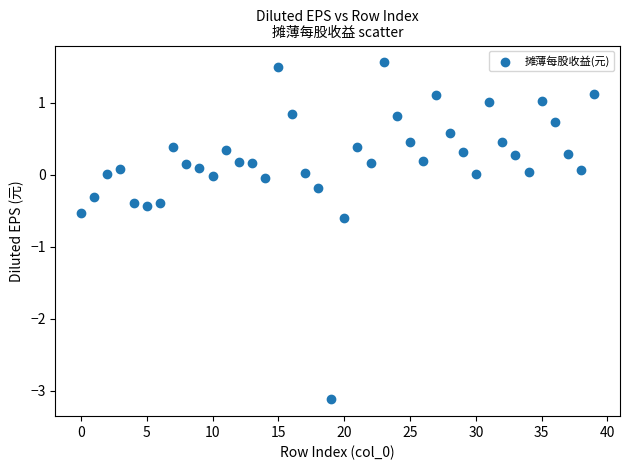

What is the range of Y values (max minus min)?

4.7